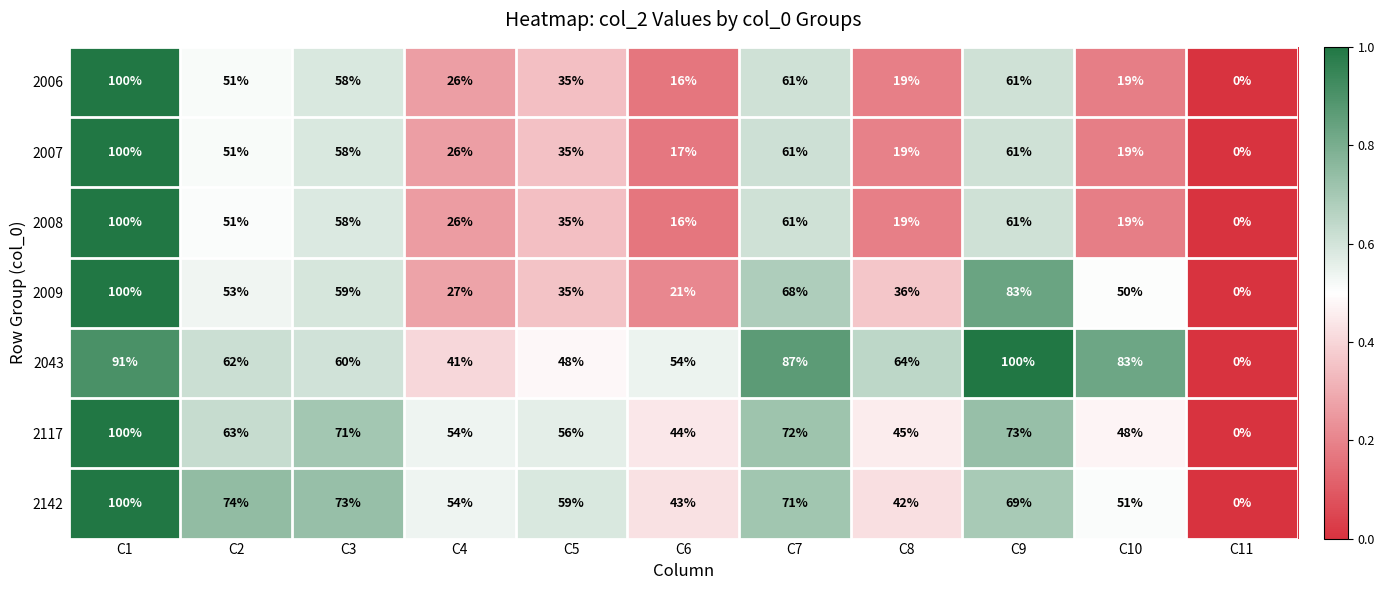

At which category is the sum across all series the highest?

C1